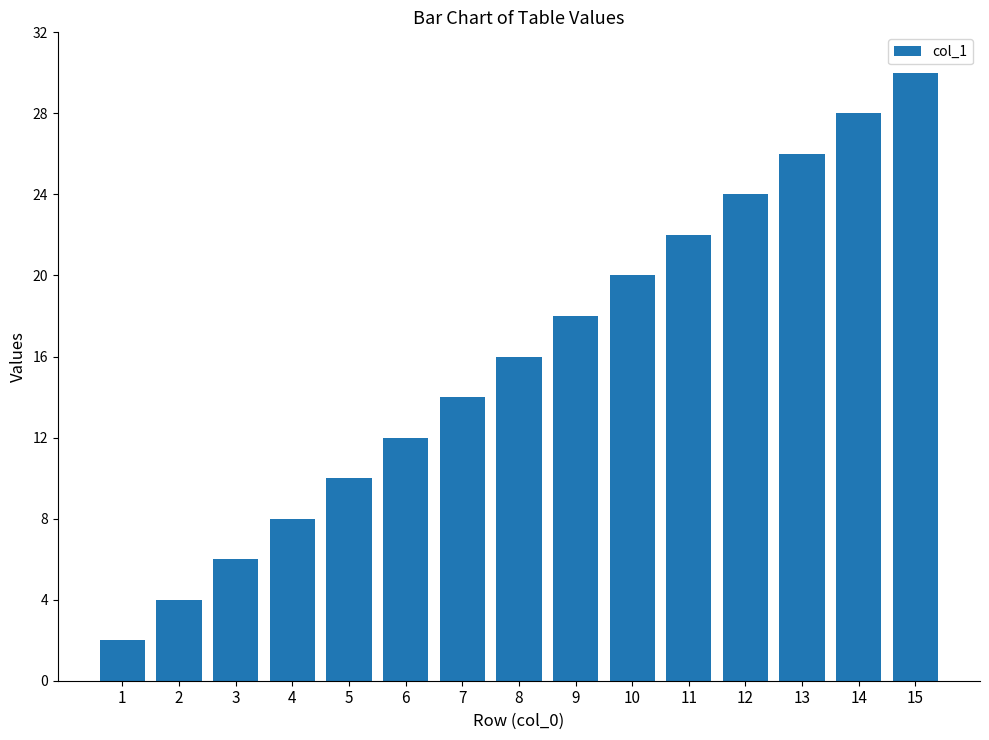

What is the sum of the values at 3 and 12?

30